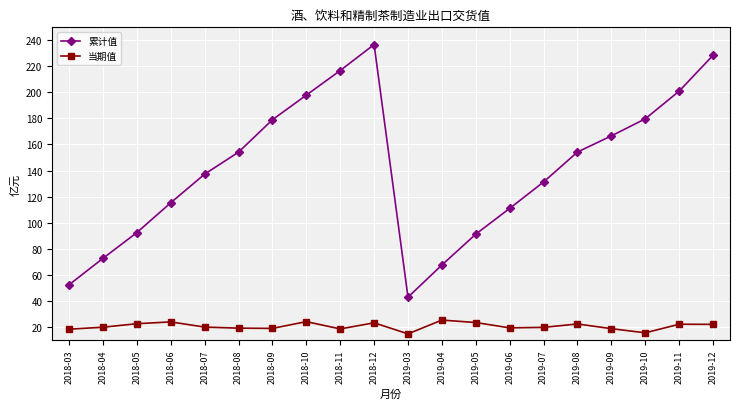

Which label corresponds to the largest value in the chart?

2018-12